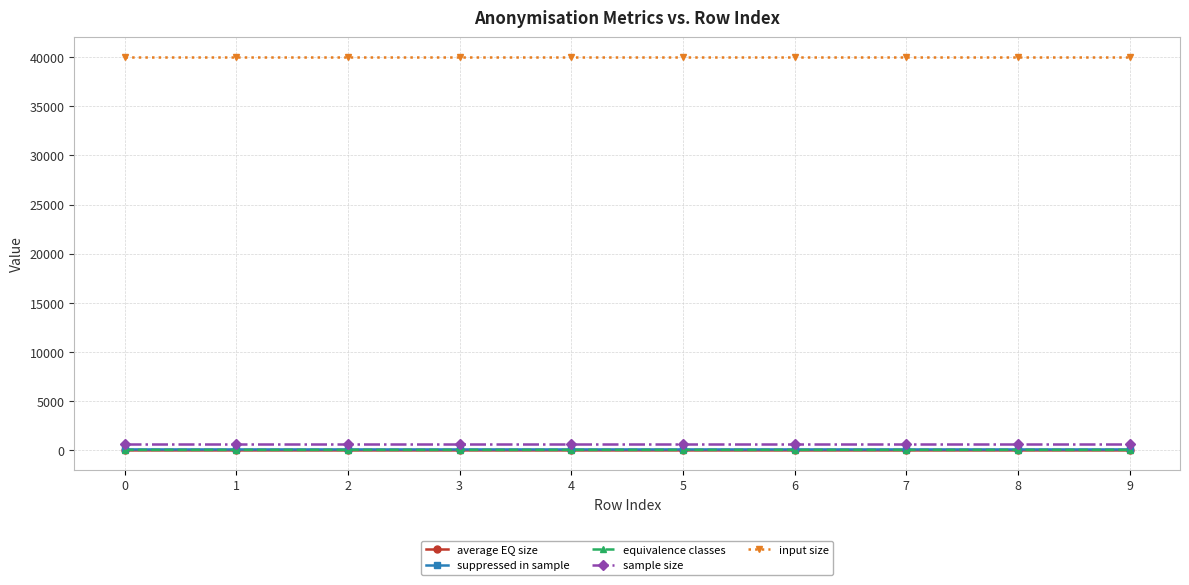

What is the approximate value of input size at 0?

40000.0